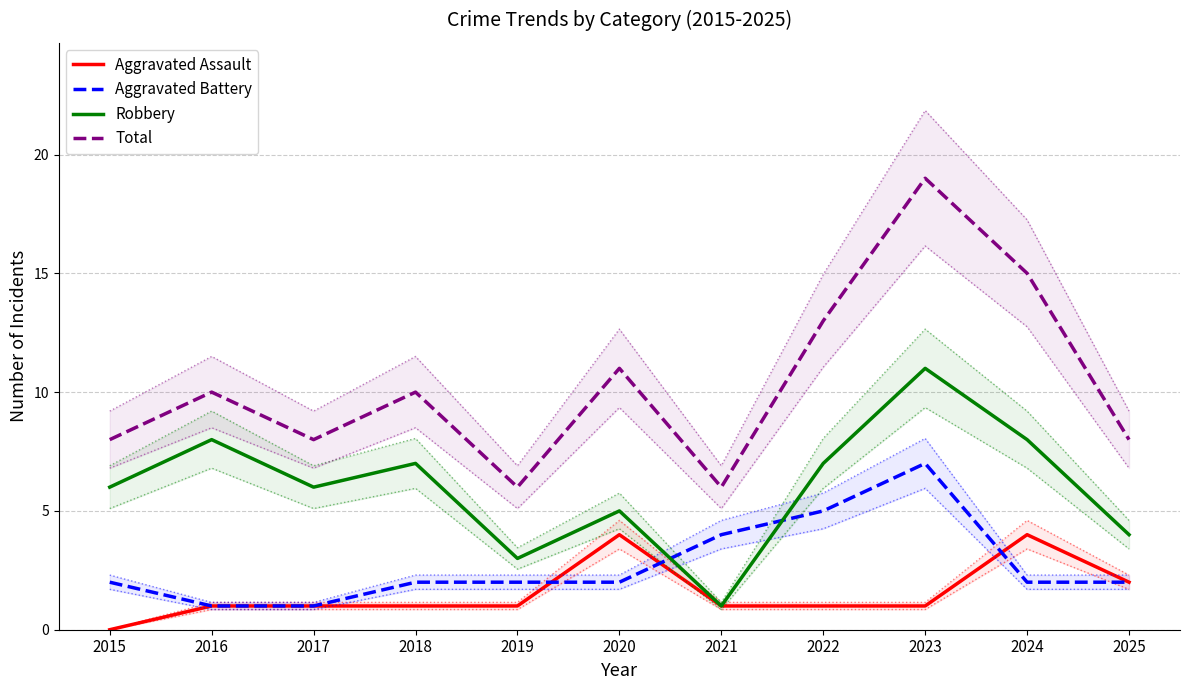

Rank the series at 2019 from lowest to highest value.

Aggravated Assault, Aggravated Battery, Robbery, Total